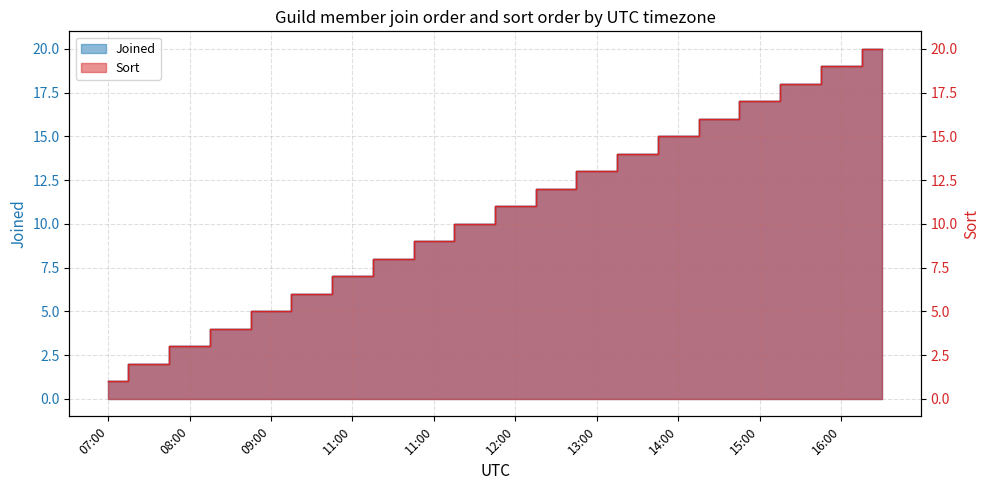

At which label is Joined closest to 10?

12:00